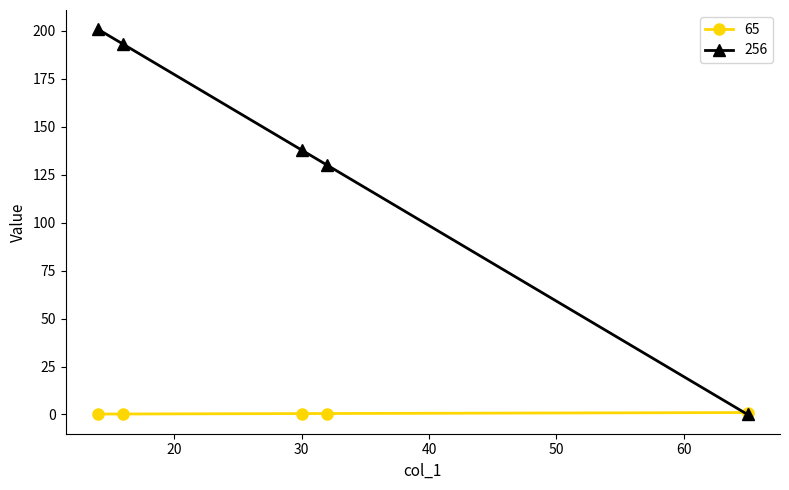

True or false: 256 has more than 0 points higher than both neighbors.

False